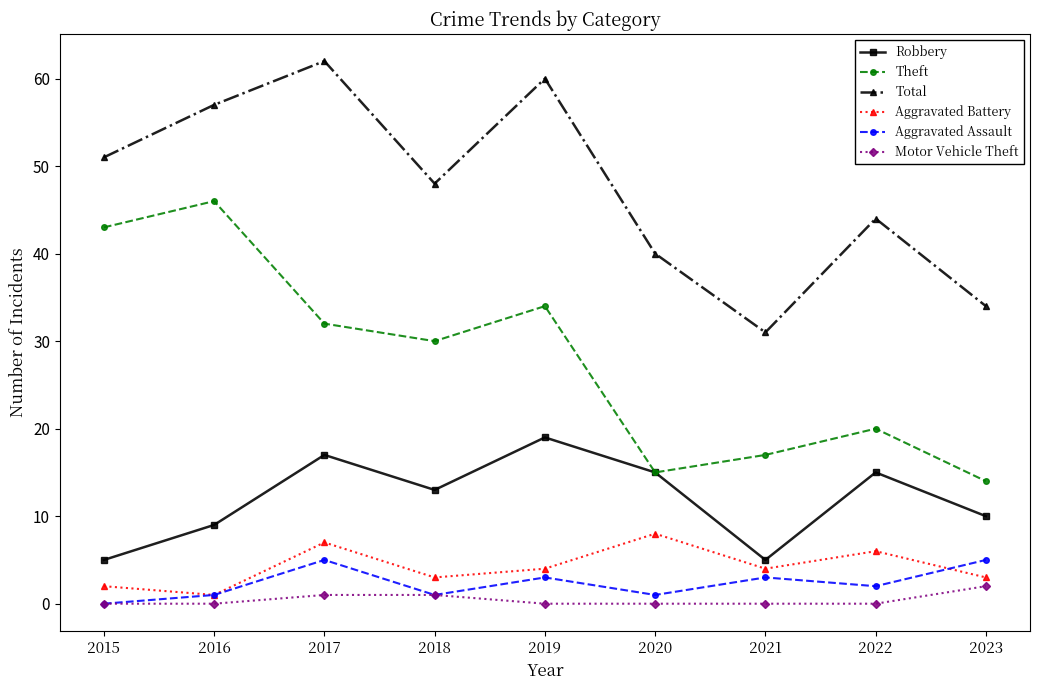

True or false: Total and Motor Vehicle Theft intersect in this chart.

False